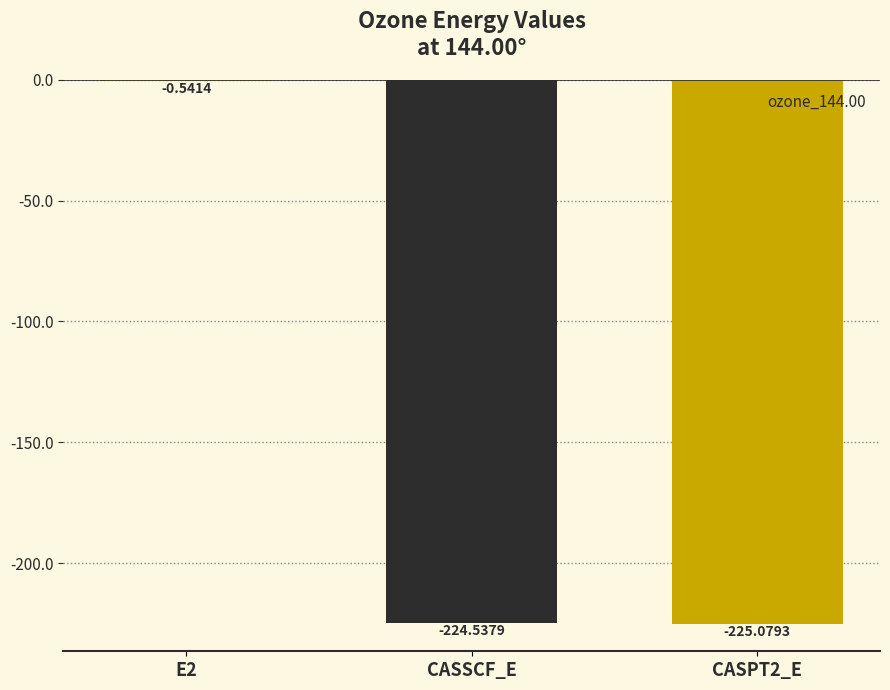

What is the sum of all values?

-450.2